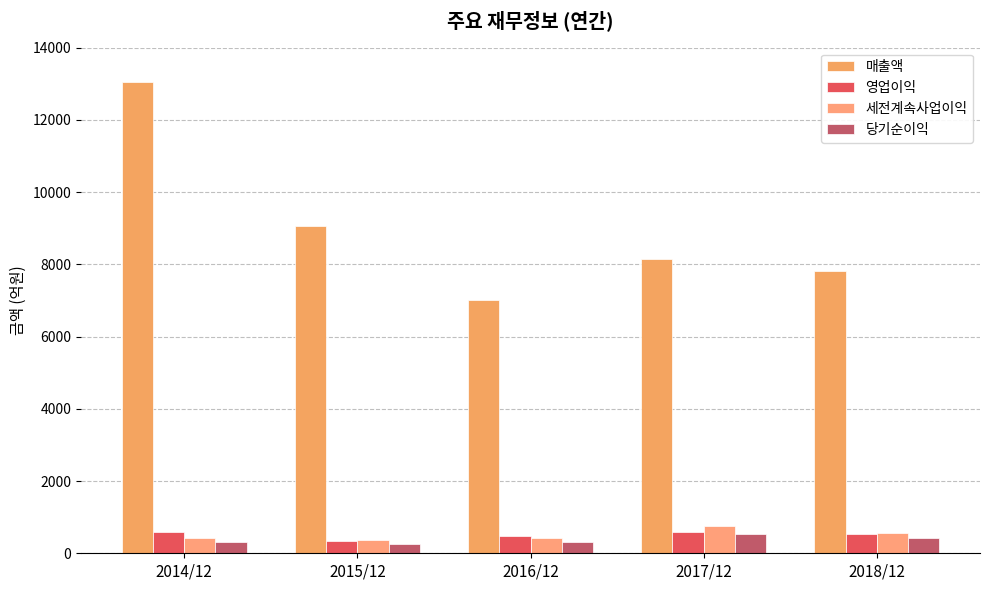

Which series has the largest total across all categories?

매출액